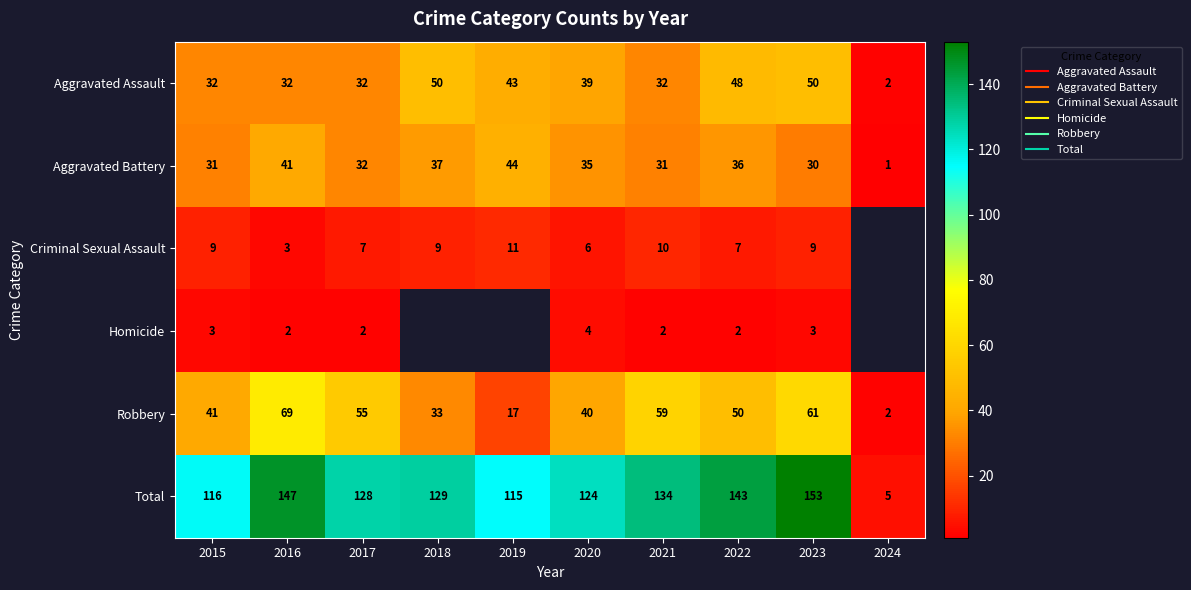

What is the lowest value of the Aggravated Assault series?

2.0